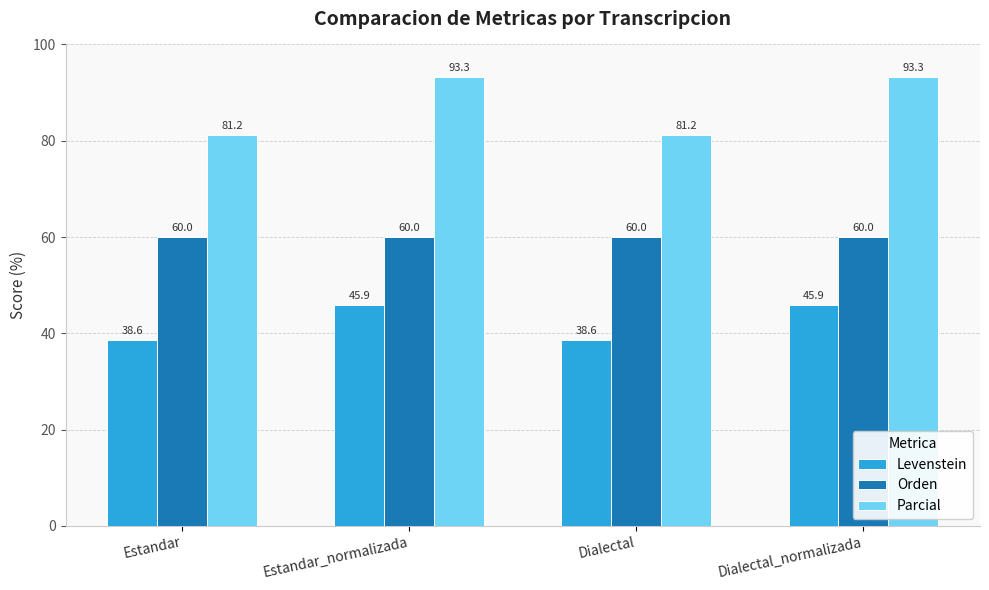

Rank the series by their average value, from lowest to highest.

Levenstein, Orden, Parcial